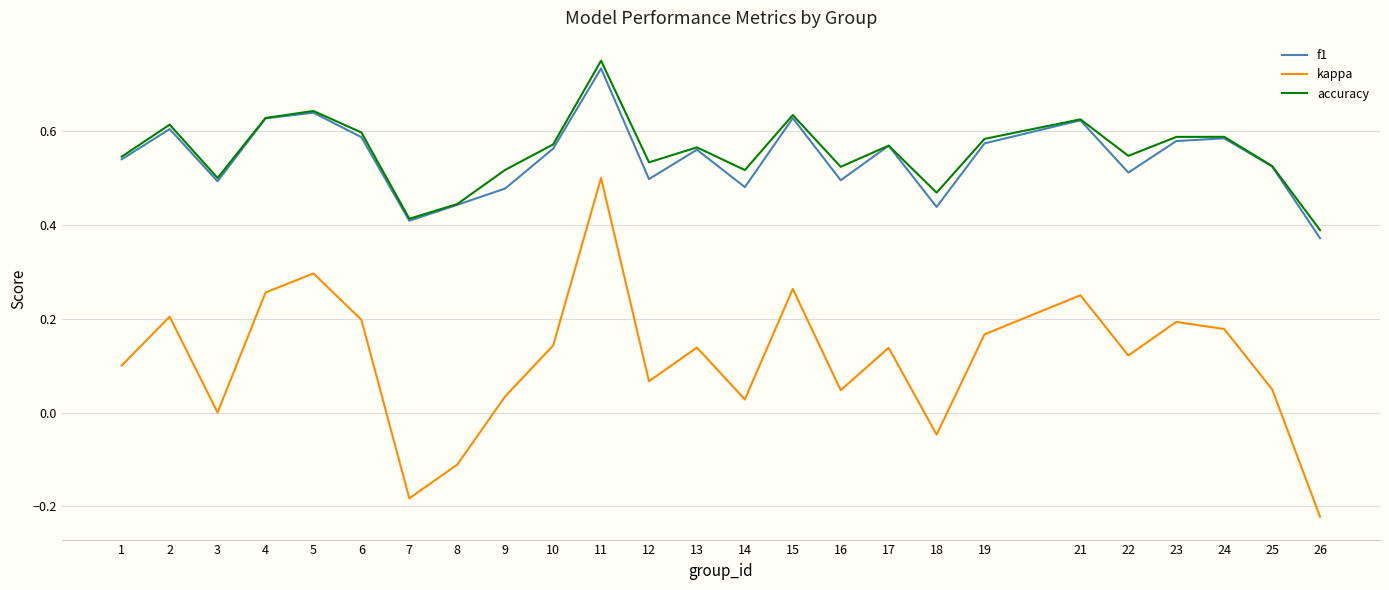

True or false: kappa and f1 intersect in this chart.

False